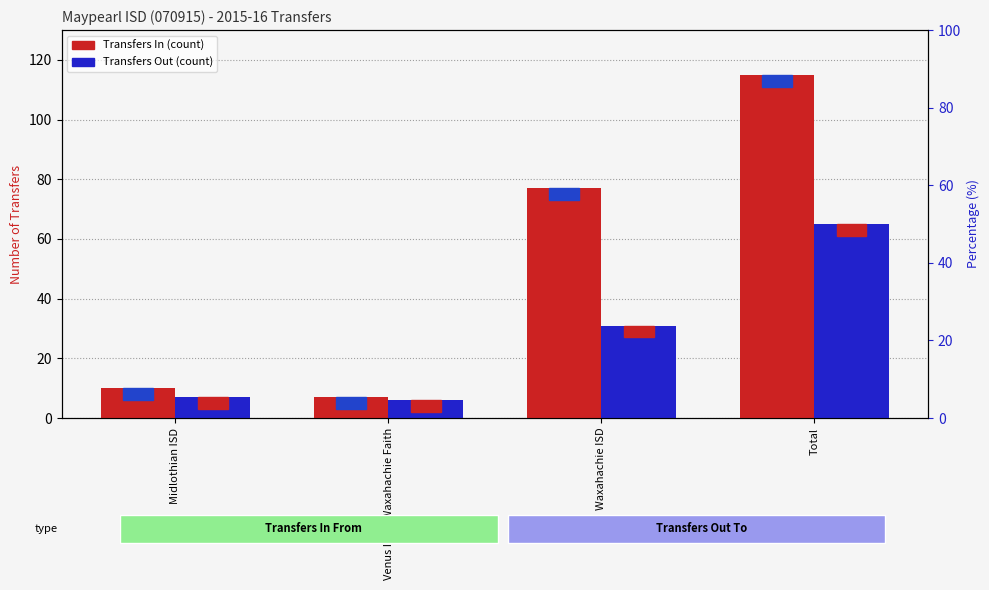

List the labels in order of Transfers Out value, smallest first.

Venus ISD / Waxahachie Faith, Midlothian ISD, Waxahachie ISD, Total